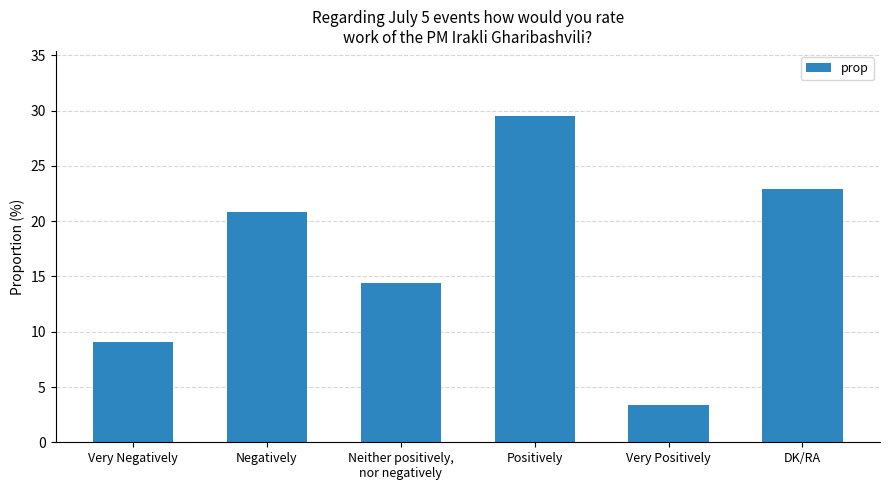

Rank the categories by value from highest to lowest.

Positively, DK/RA, Negatively, Neither positively,
nor negatively, Very Negatively, Very Positively